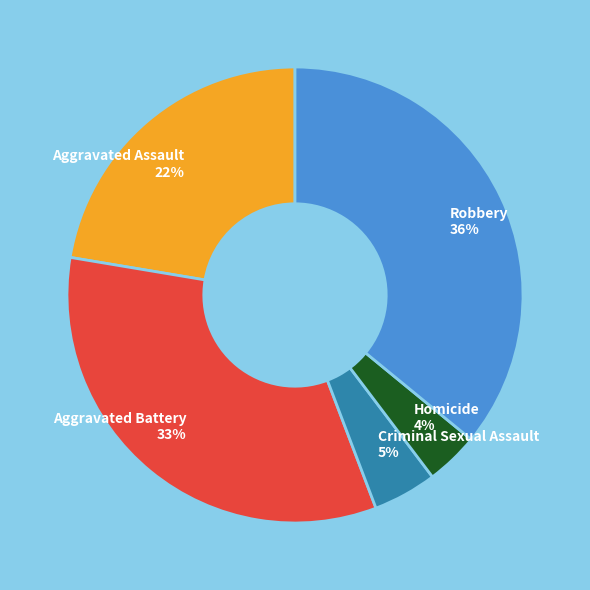

Which slice is the largest?

Robbery